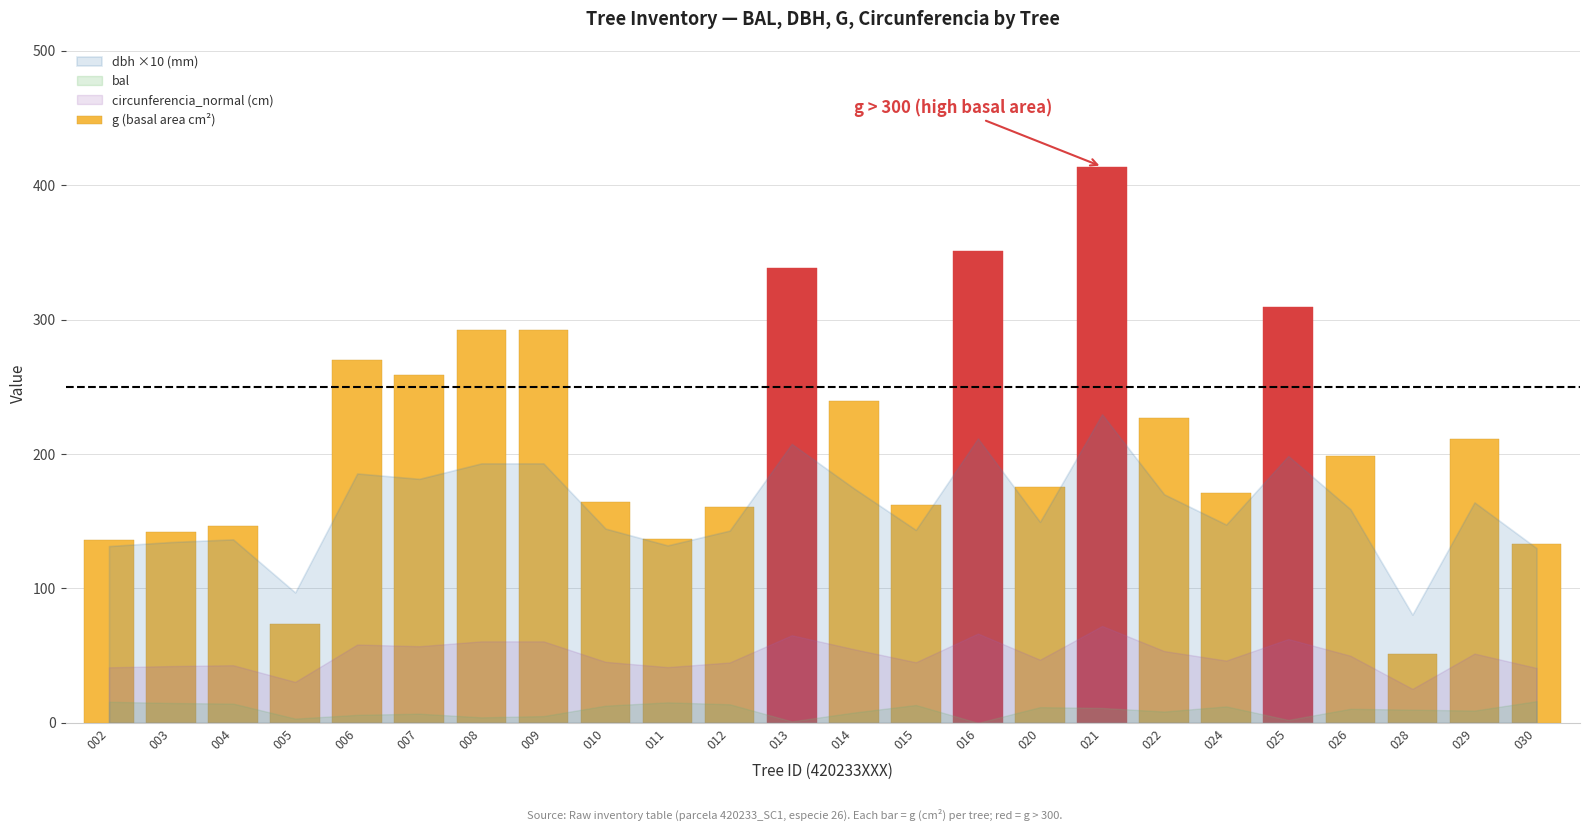

What is the change in value from 013 to 015?

-176.4